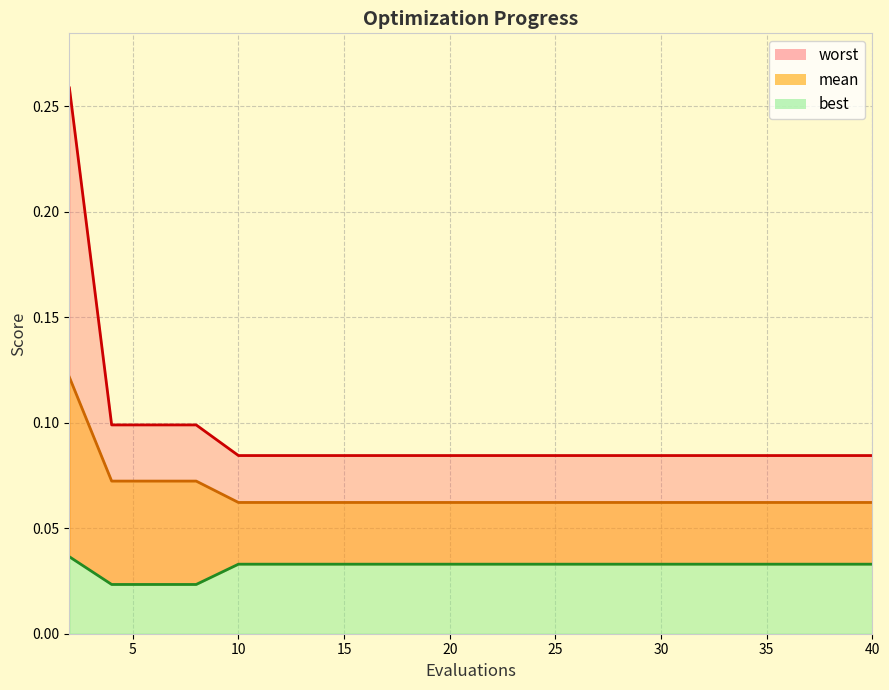

What is the lowest value of the worst_line series?

0.1